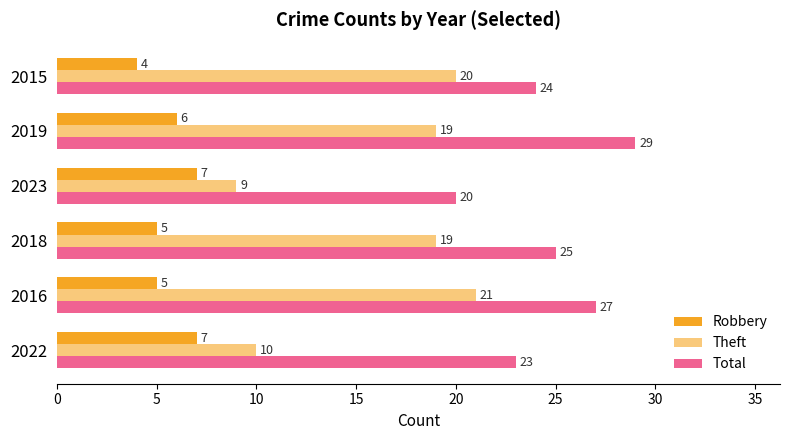

How many categories are shown in the chart?

6